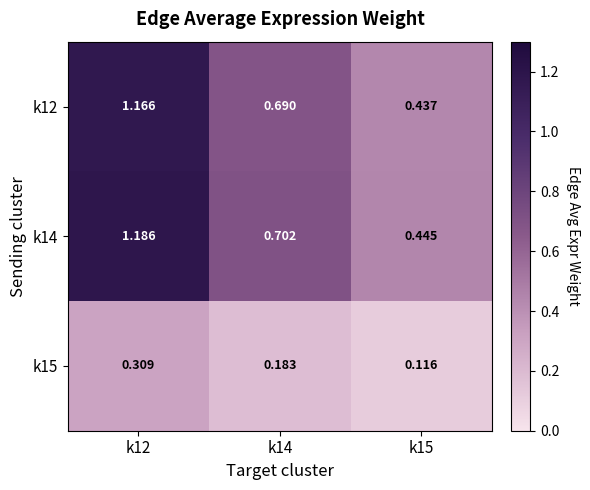

Is the value of k15 at k15 greater than the value of k12 at k15?

No